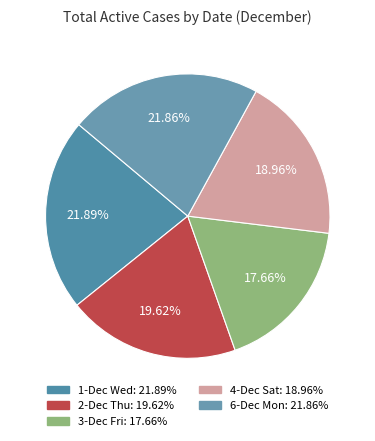

Count the number of slices in the pie.

5